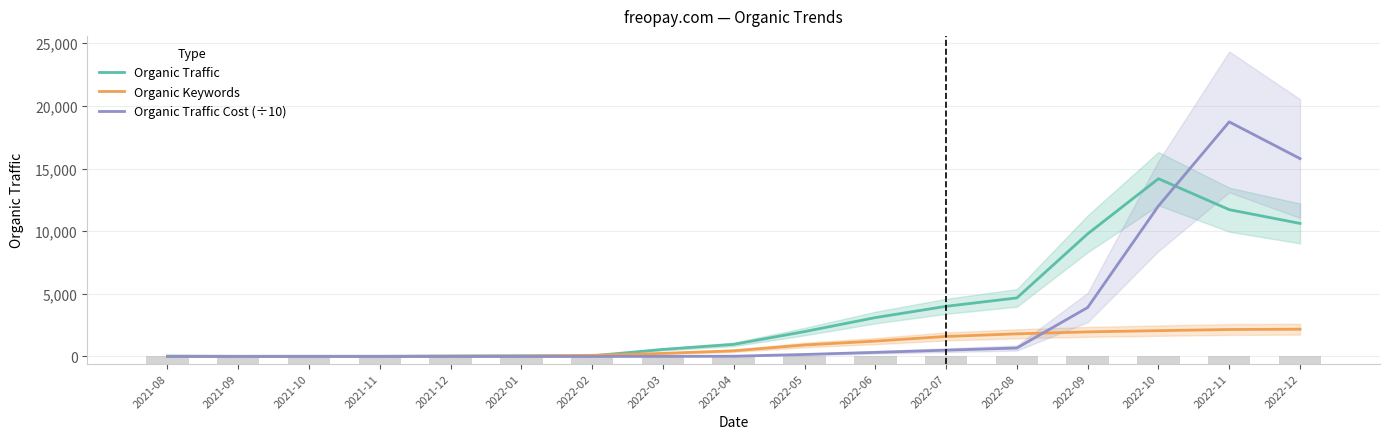

What value does the Organic Keywords series have at 2021-08?

6.0